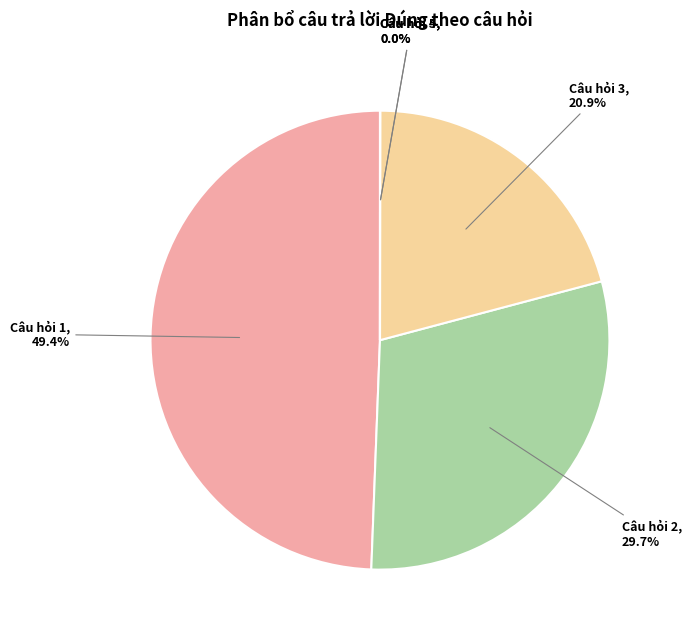

Between Câu hỏi 3, 20.9% and Câu hỏi 2, 29.7%, which is larger?

Câu hỏi 2, 29.7%